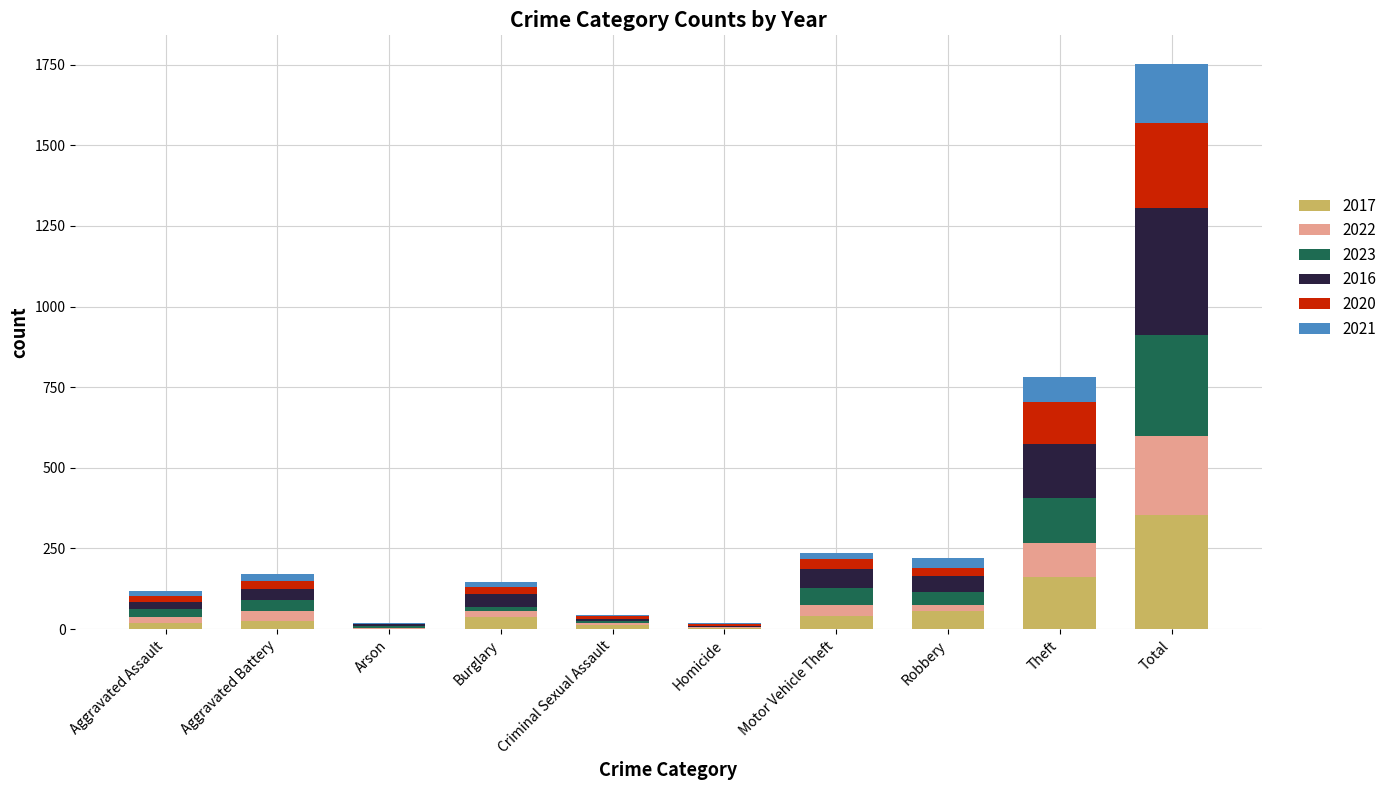

Are the bars horizontal?

No